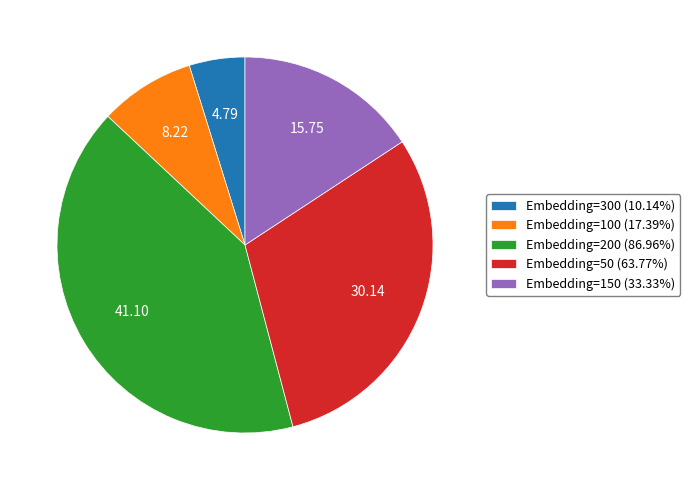

What is the ratio of the value at Embedding=150 (33.33%) to the value at Embedding=200 (86.96%)?

0.4